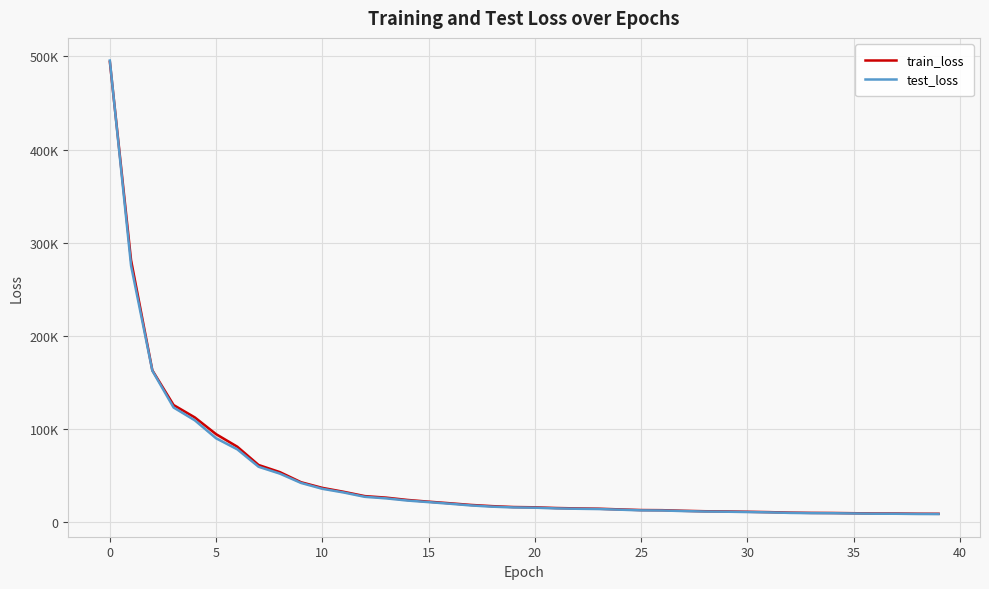

What is the minimum value shown in the chart?

8935.9